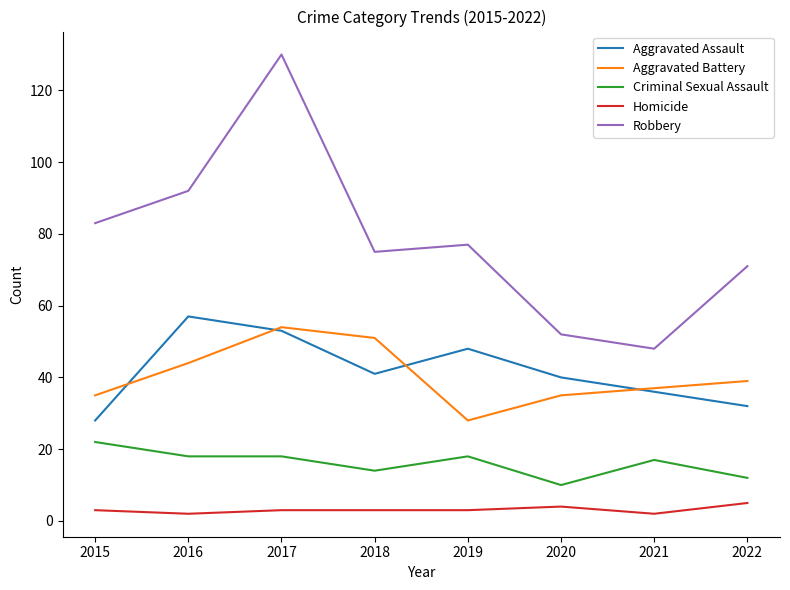

What is the highest value of the Robbery series?

130